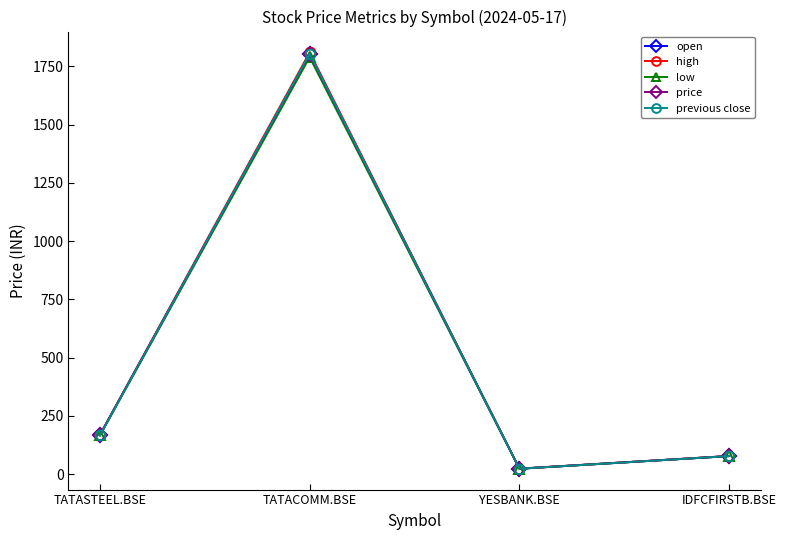

What is the difference between the high values at TATASTEEL.BSE and YESBANK.BSE?

145.3